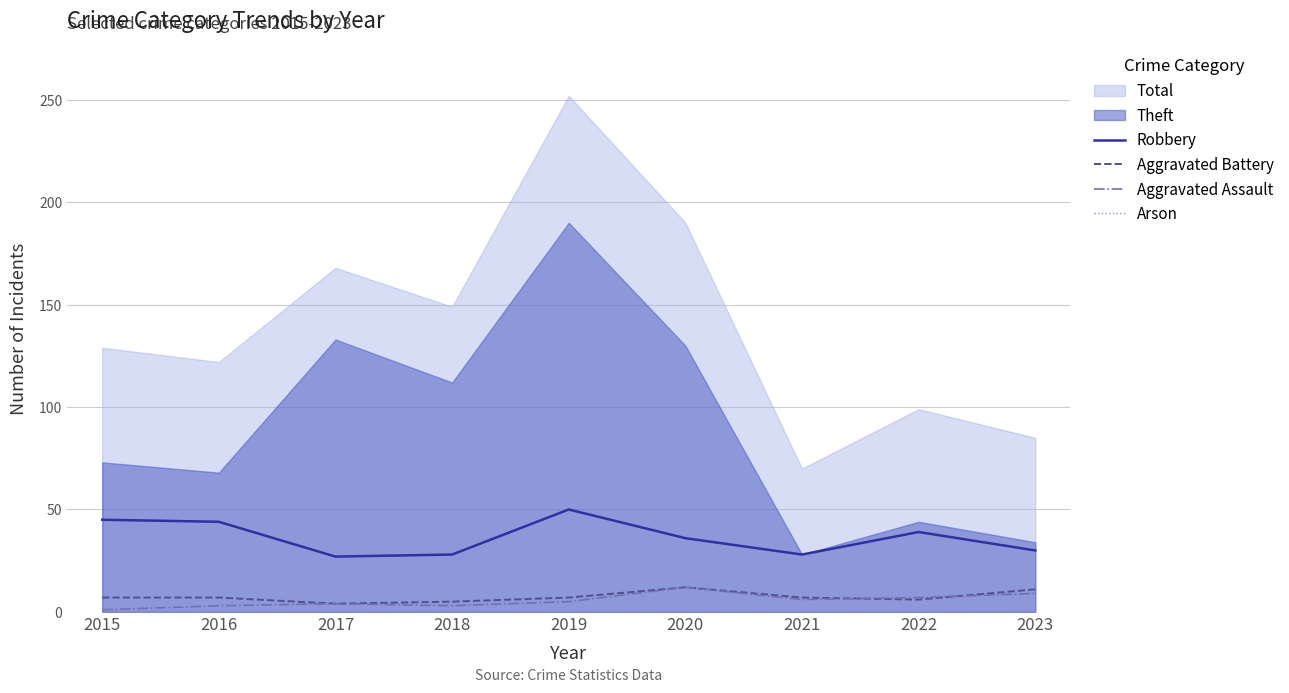

Is it true that Robbery equals 39 at 2022?

True